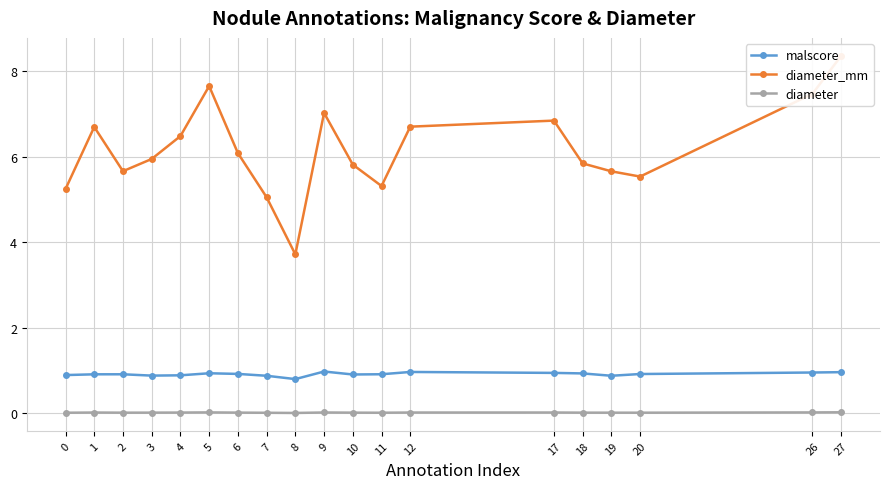

Which series has the largest range (max minus min)?

diameter_mm